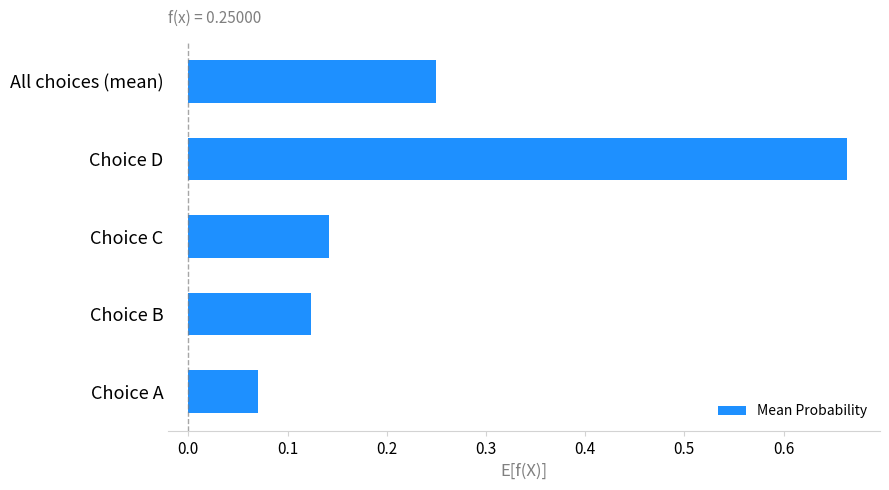

True or false: the data shows 0.4 at All choices (mean).

False